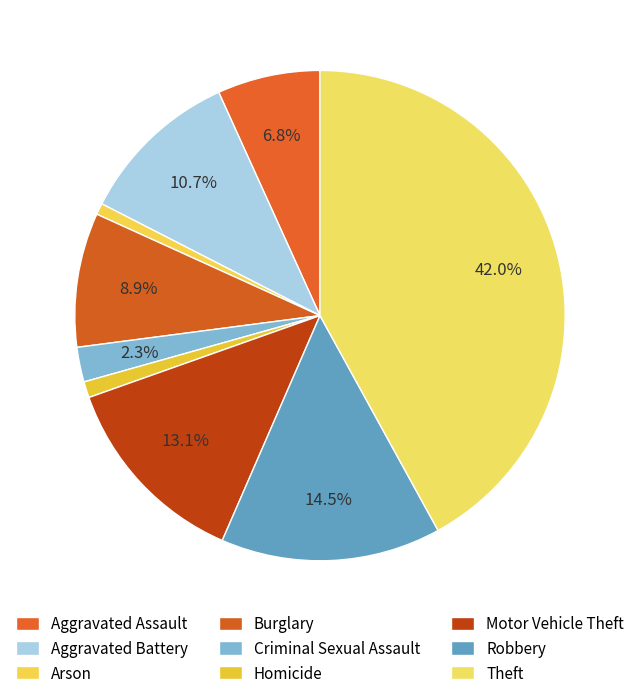

Between Aggravated Assault and Homicide, which is larger?

Aggravated Assault